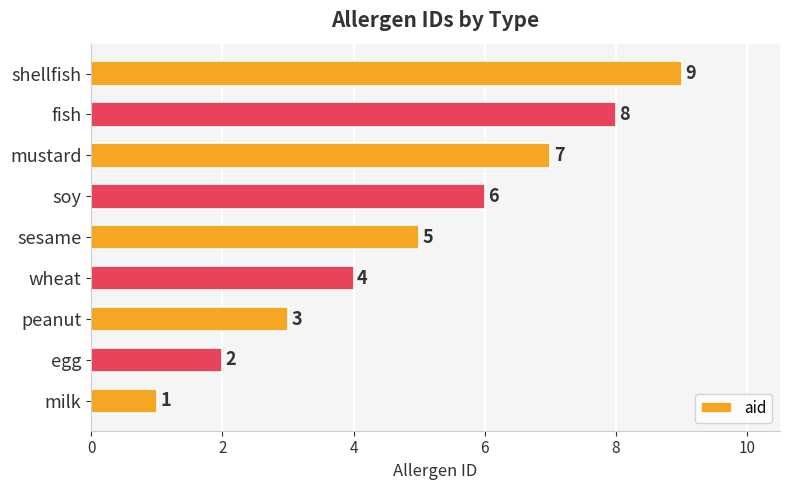

What is the smallest value displayed?

1